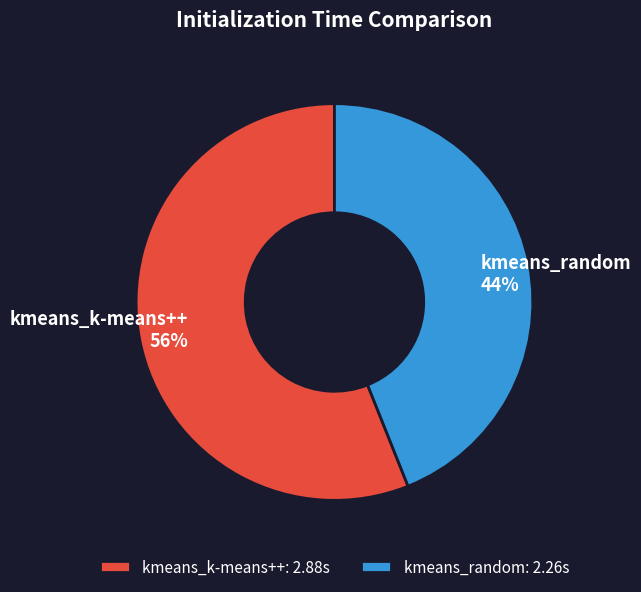

To the nearest percent, what is the difference between the kmeans_random and kmeans_k-means++ slice percentages?

12%